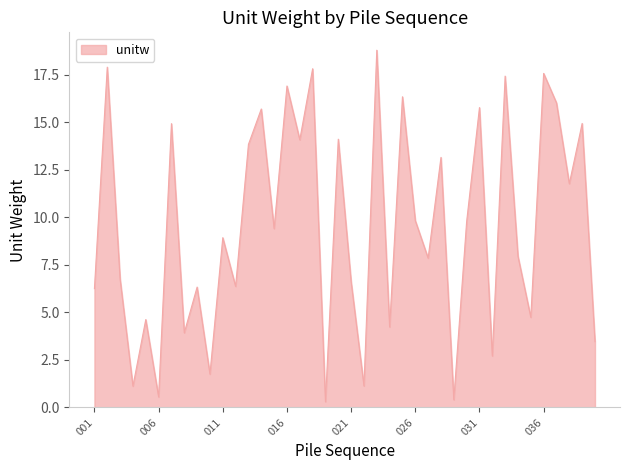

What is the maximum value shown in the chart?

18.8